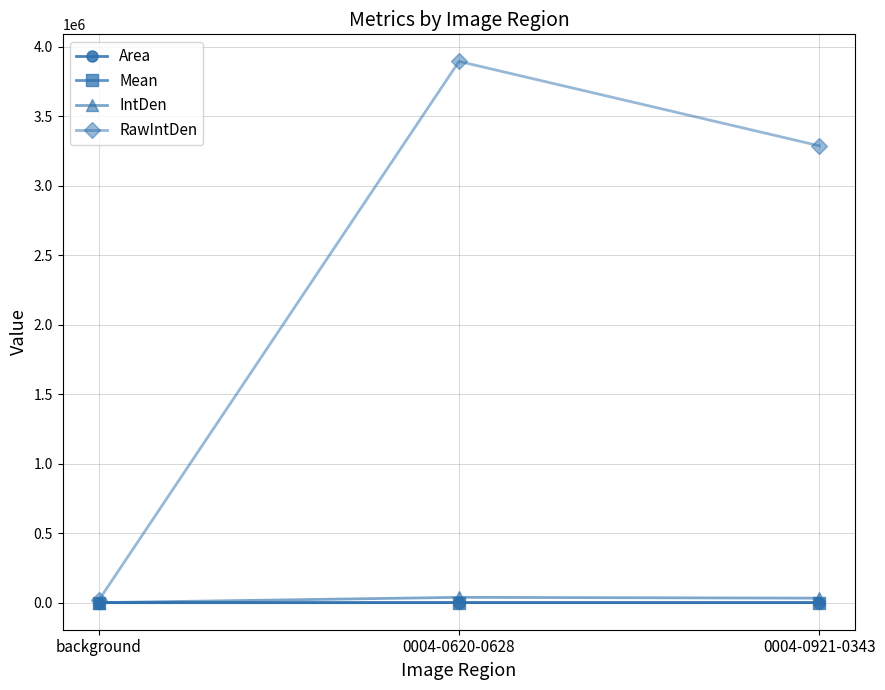

What is the total value across all series at 0004-0620-0628?

3934358.6